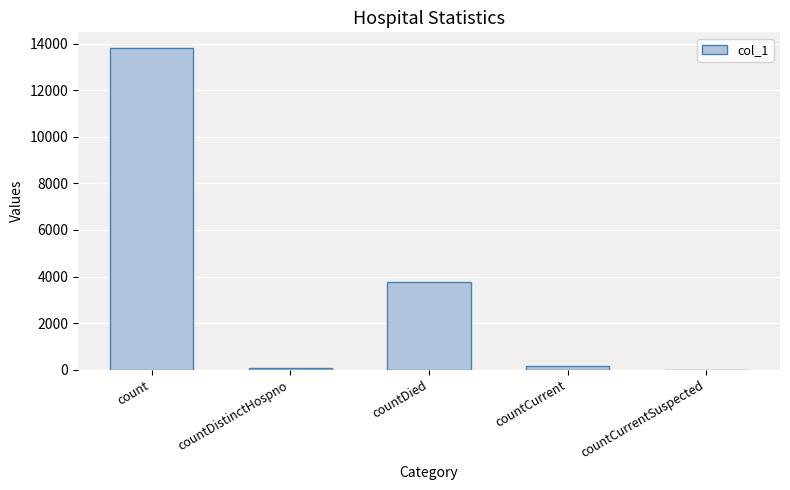

How many series are shown in this chart?

1